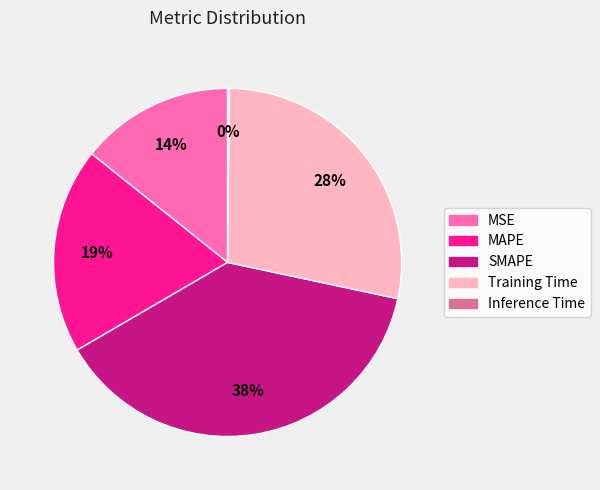

The MAPE slice represents 27% of the pie. True or false?

False